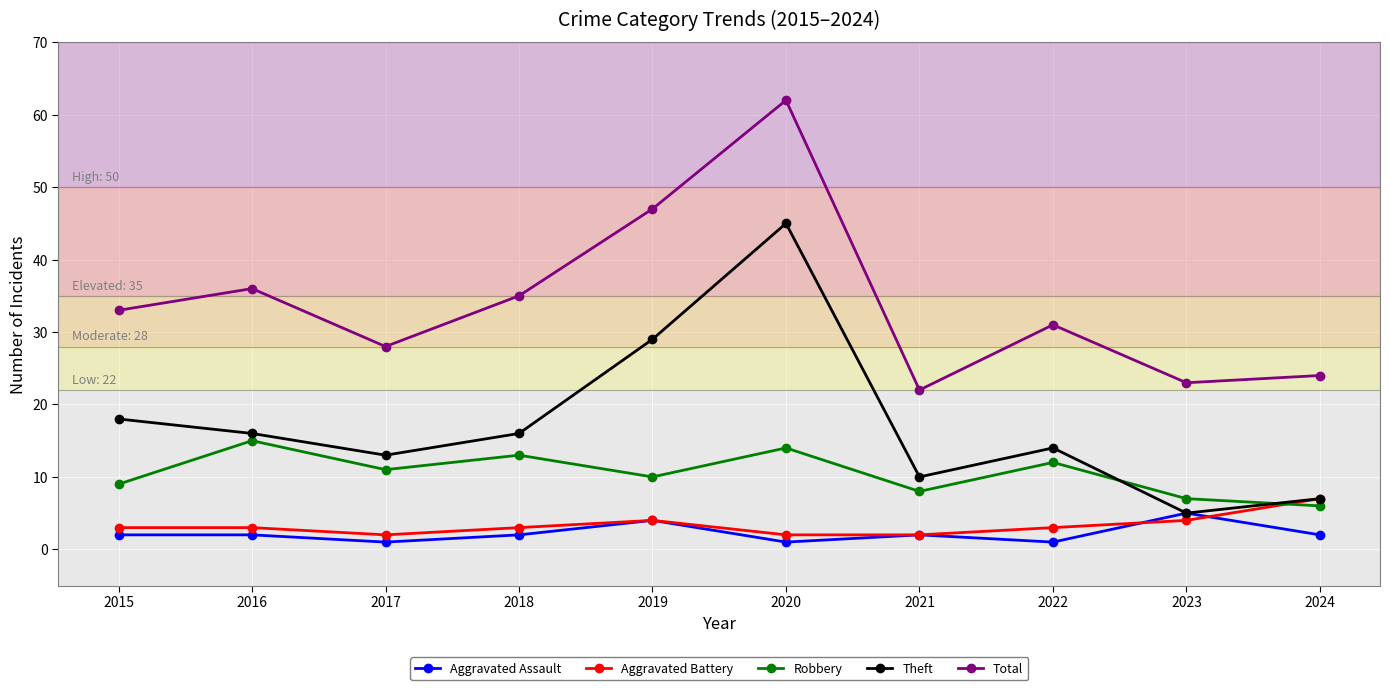

The value of Robbery at 2022 is 5. True or false?

False